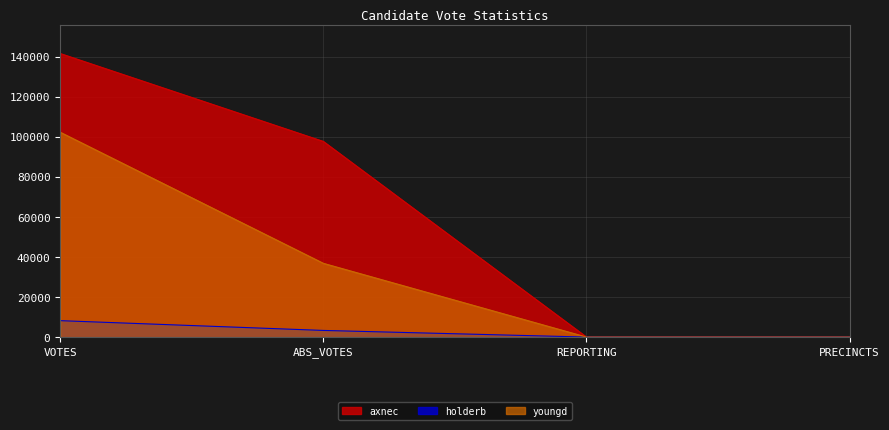

What value does the holderb series have at REPORTING, to the nearest 10?

180